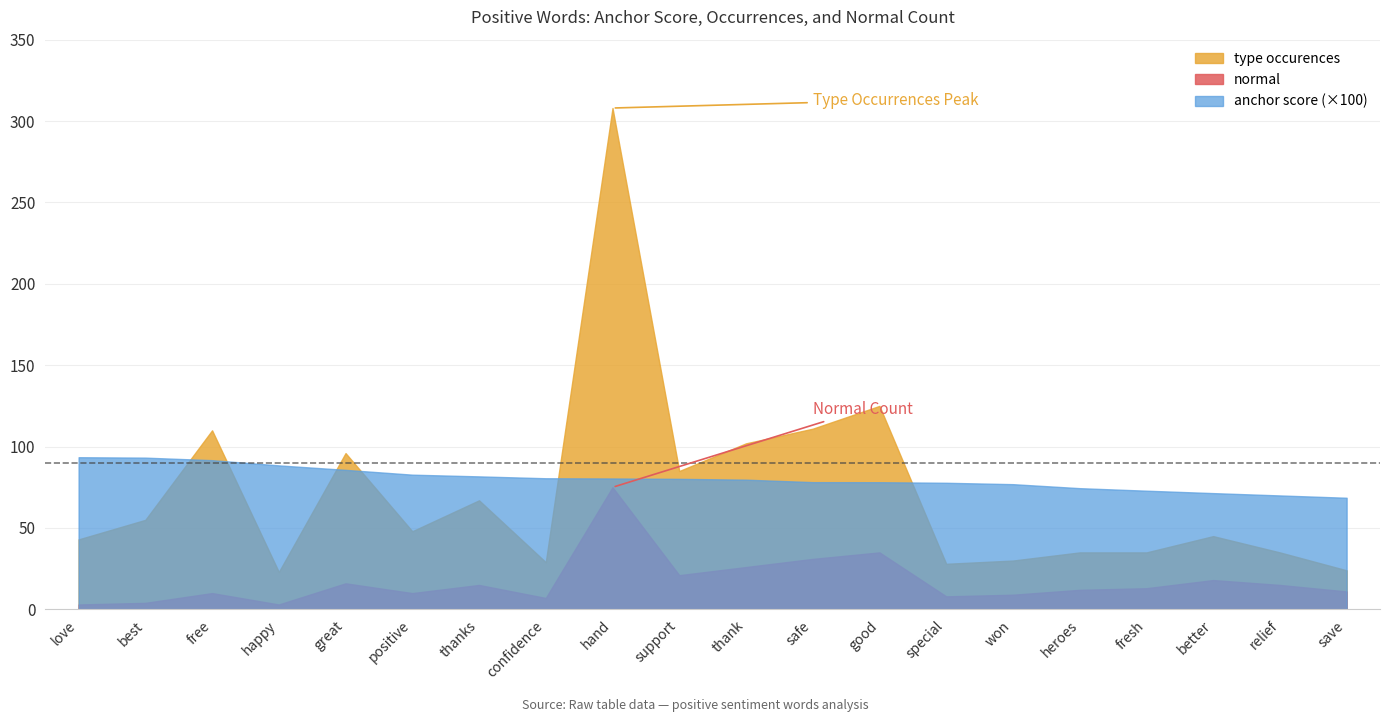

What is the sum of the total occurences values at best and great?

151.0